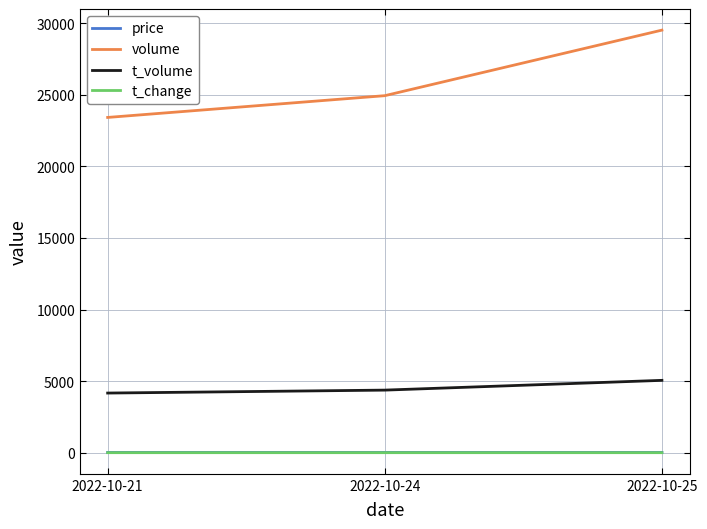

List the labels in order of volume value, smallest first.

2022-10-21, 2022-10-24, 2022-10-25